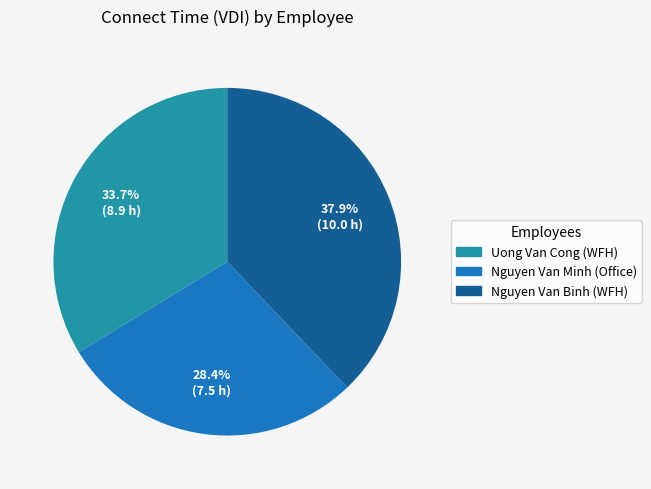

Count the number of slices in the pie.

3